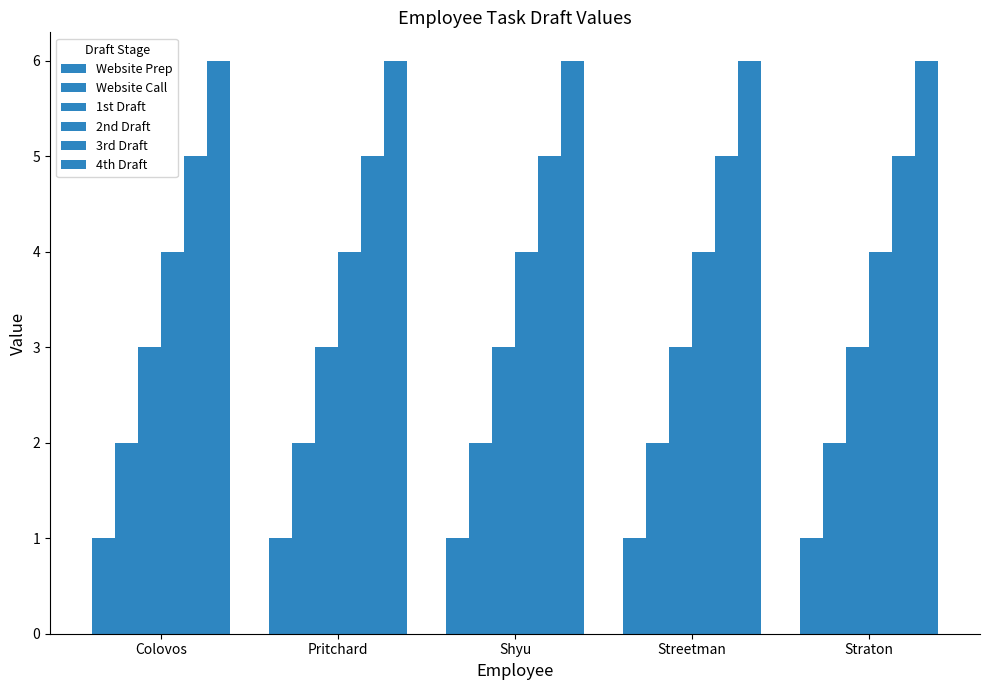

Which category has the highest value in the 1st Draft series?

Colovos